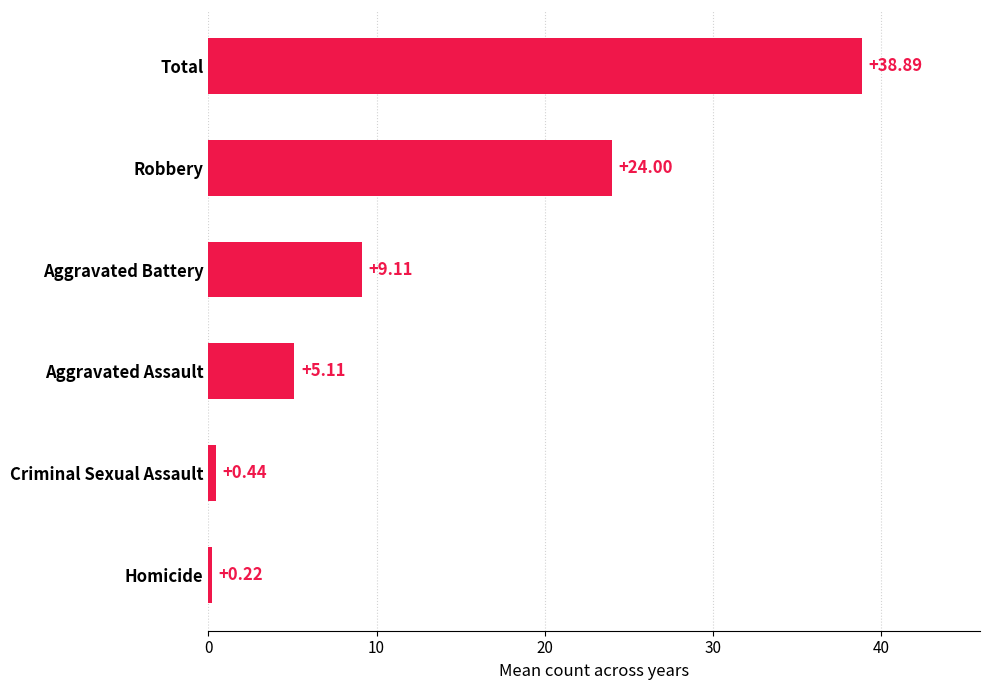

Which has a higher value, Aggravated Battery or Criminal Sexual Assault?

Aggravated Battery